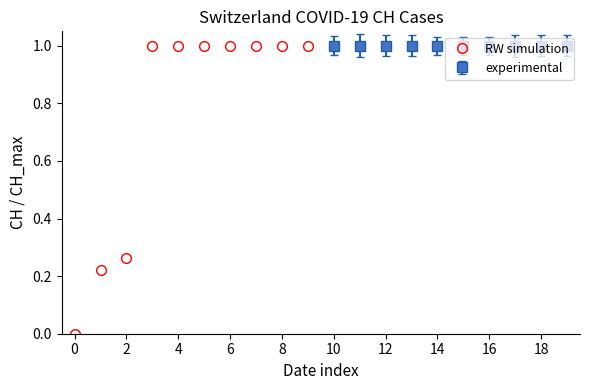

Is it true that RW simulation equals 0.7 at 6?

False